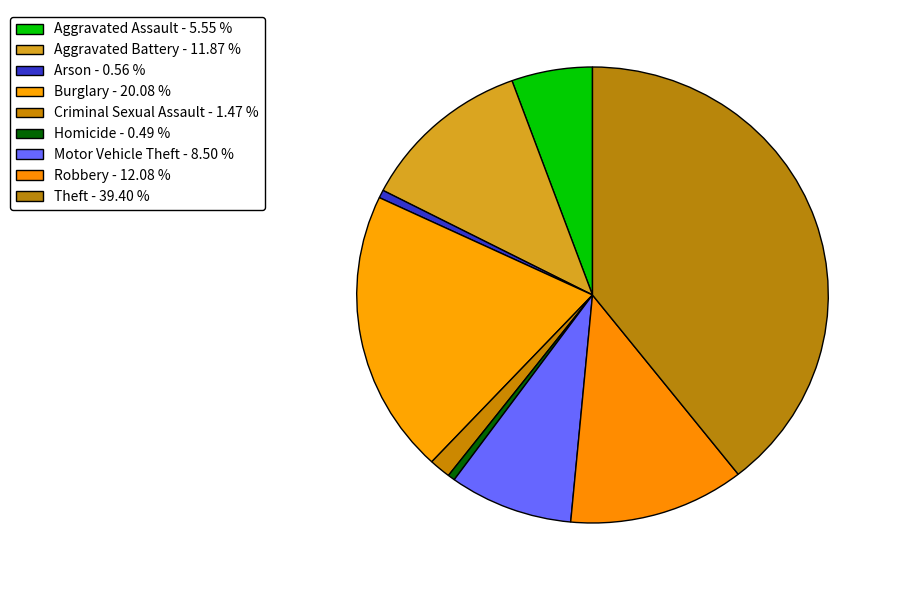

Count the number of slices in the pie.

9